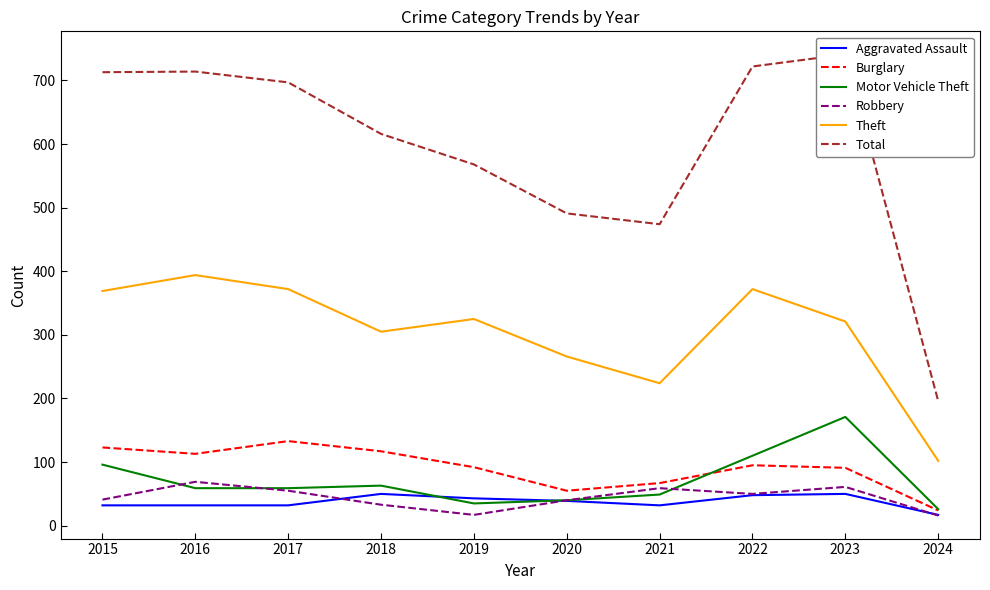

True or false: Total and Robbery cross at least once.

False